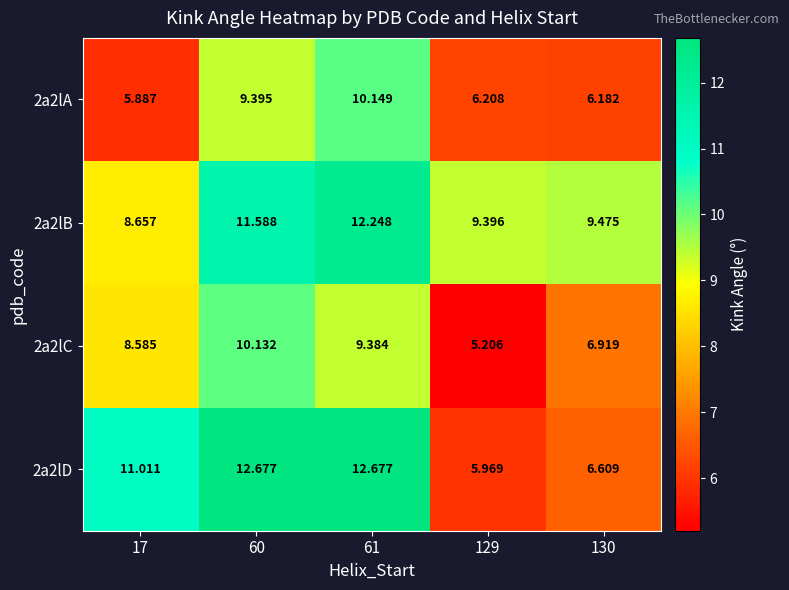

Which label corresponds to the smallest value in the chart?

129